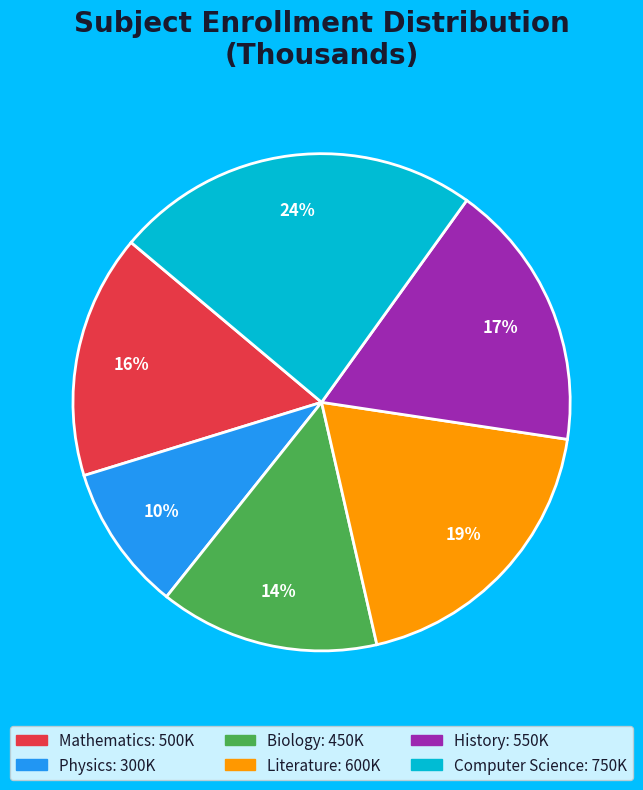

Combined, do Literature and History account for over 50%?

No